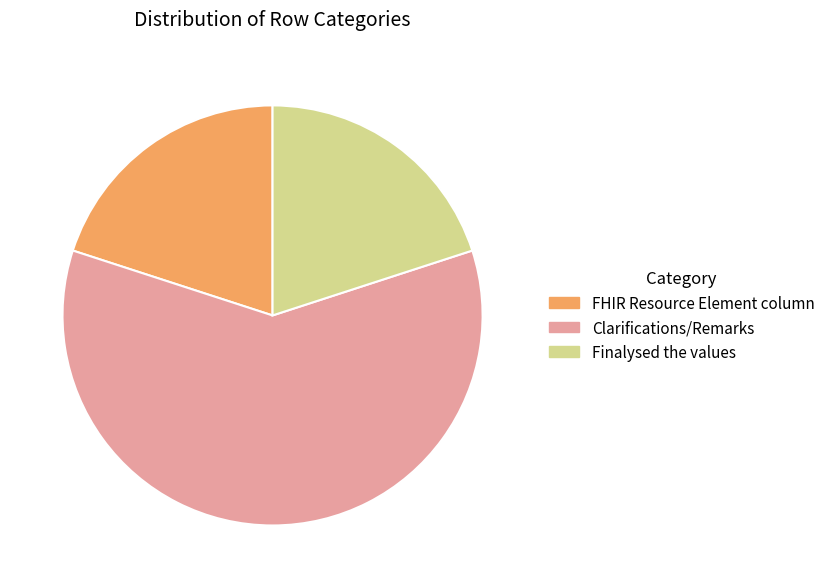

Do FHIR Resource Element column and Finalysed the values together represent more than half of the pie?

No